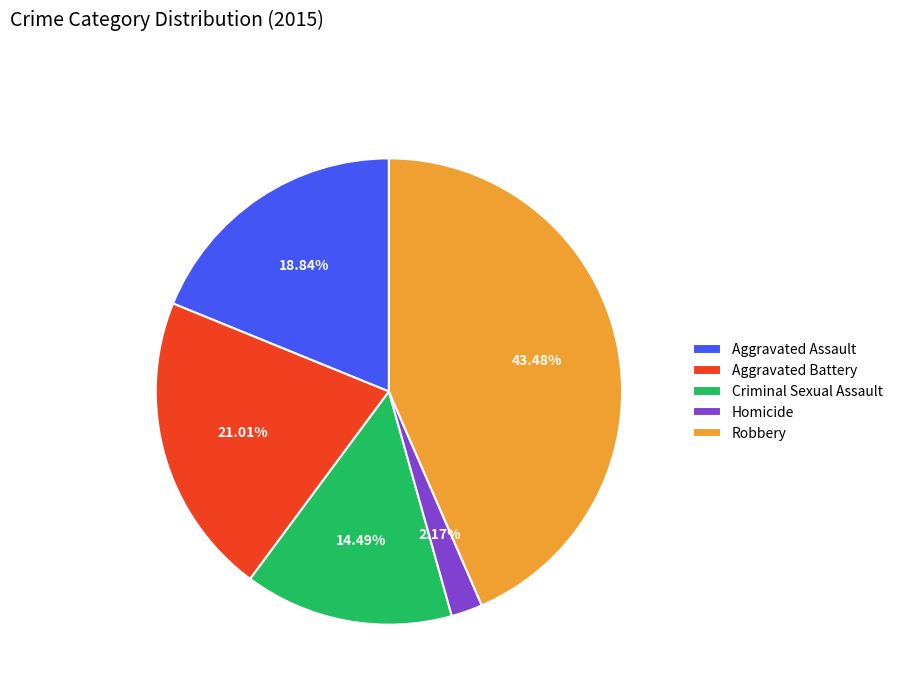

Does Aggravated Battery account for over 50% of the chart?

No